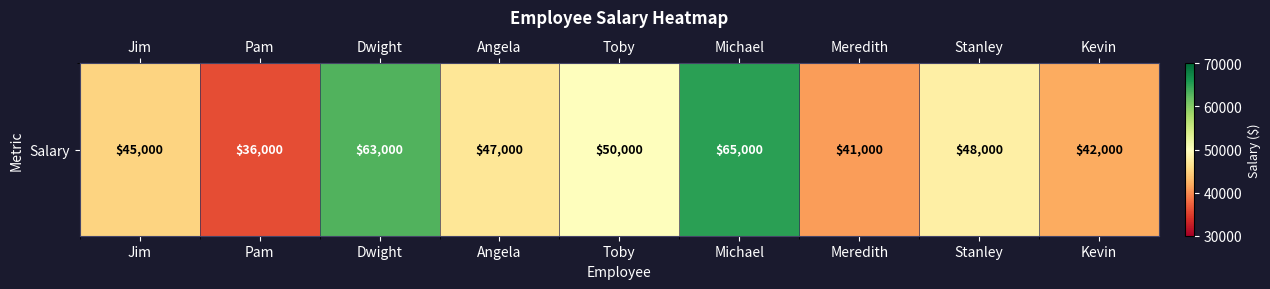

Reading left to right, list all the values displayed in this chart.

Jim=45000	Pam=36000	Dwight=63000	Angela=47000	Toby=50000	Michael=65000	Meredith=41000	Stanley=48000	Kevin=42000